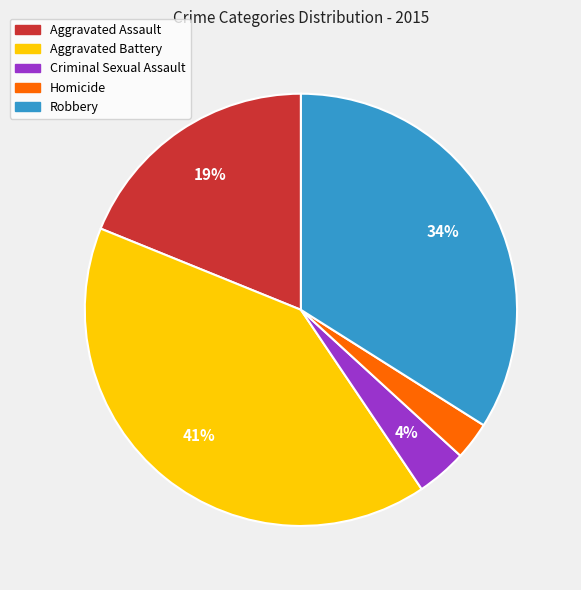

The Criminal Sexual Assault slice represents 4% of the pie. True or false?

True